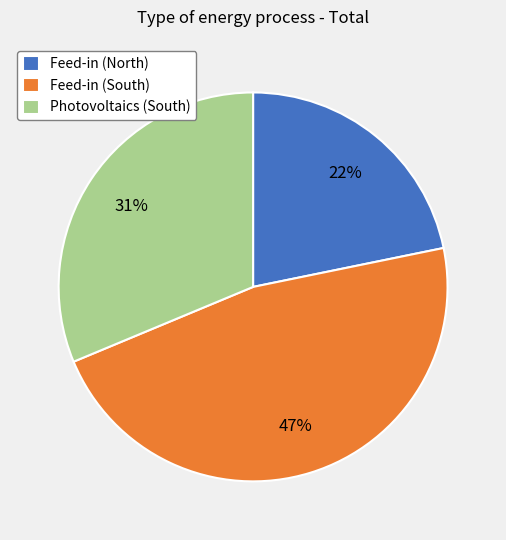

To the nearest percent, what is the difference between the Feed-in (South) and Photovoltaics (South) slice percentages?

16%